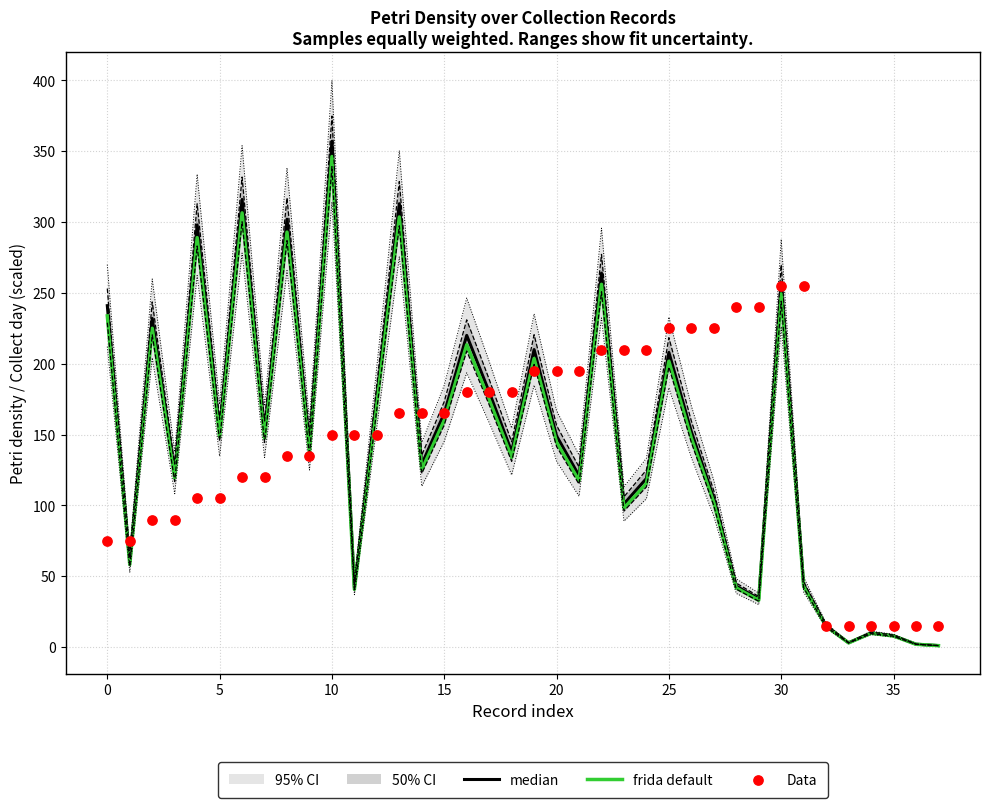

At how many categories does at least one series exceed 326?

1